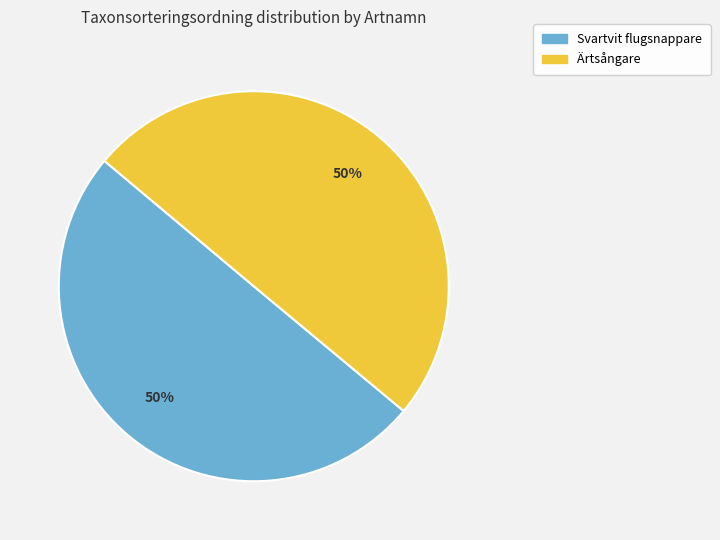

Is it true that Svartvit flugsnappare is 50% of the pie?

True